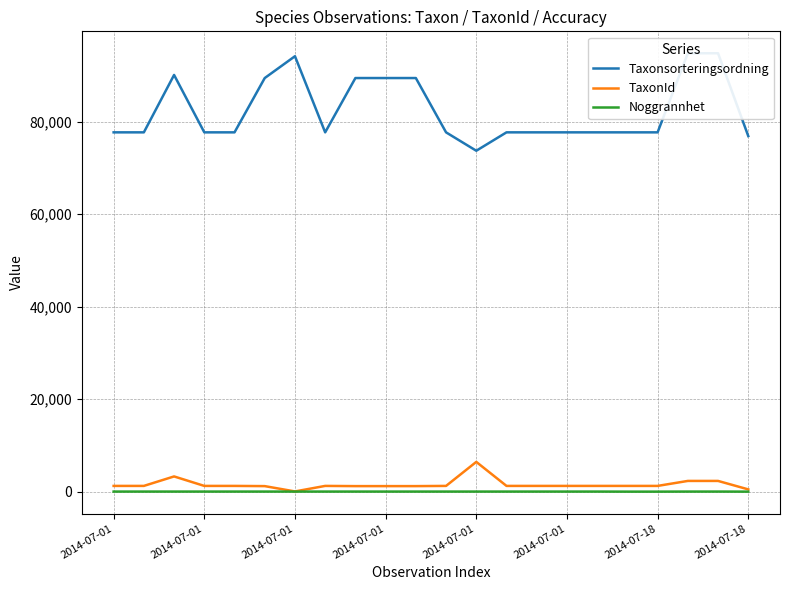

True or false: TaxonId has a value of 161 at 2014-07-18.

False